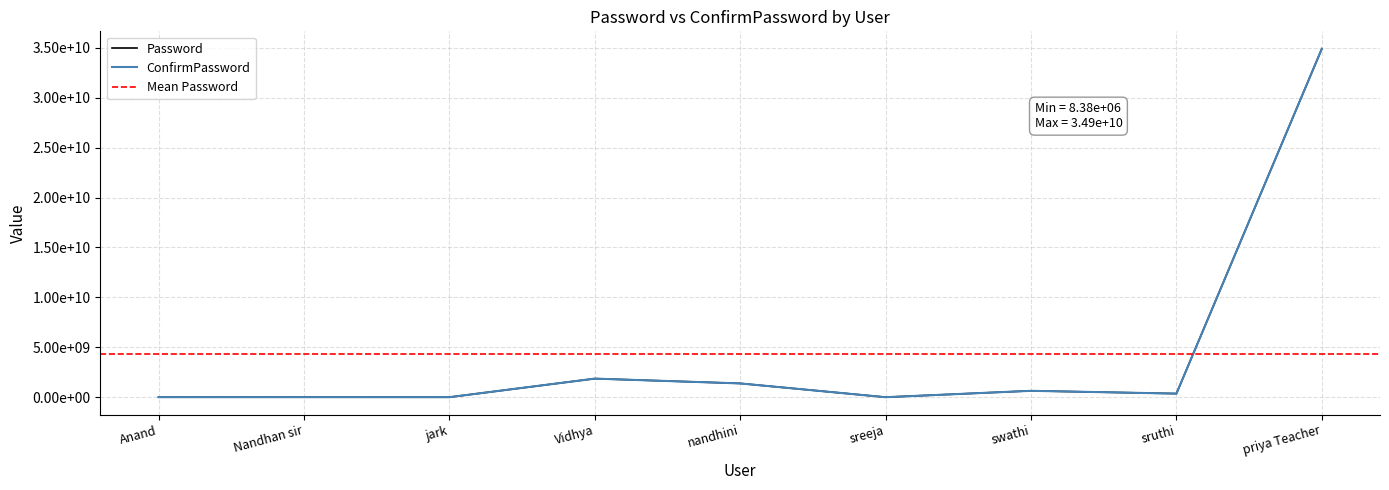

What is the label of the 8th point from the left?

sruthi